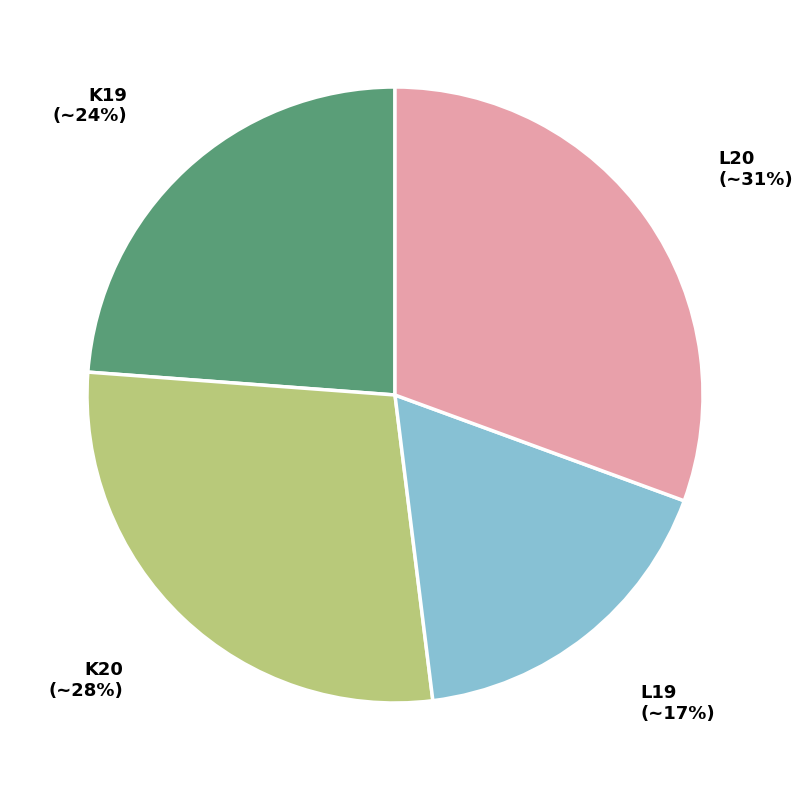

To the nearest percent, what is the average slice percentage?

25%